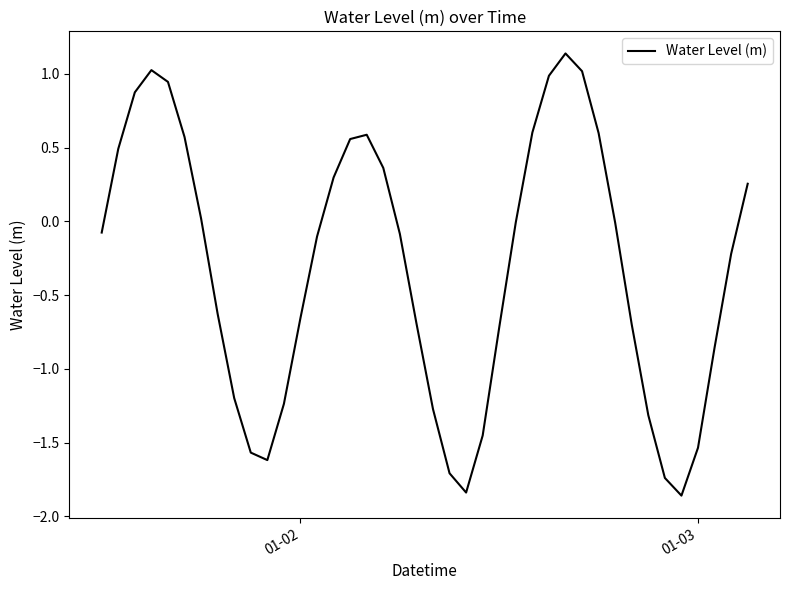

What is the difference between the maximum and minimum values?

3.0